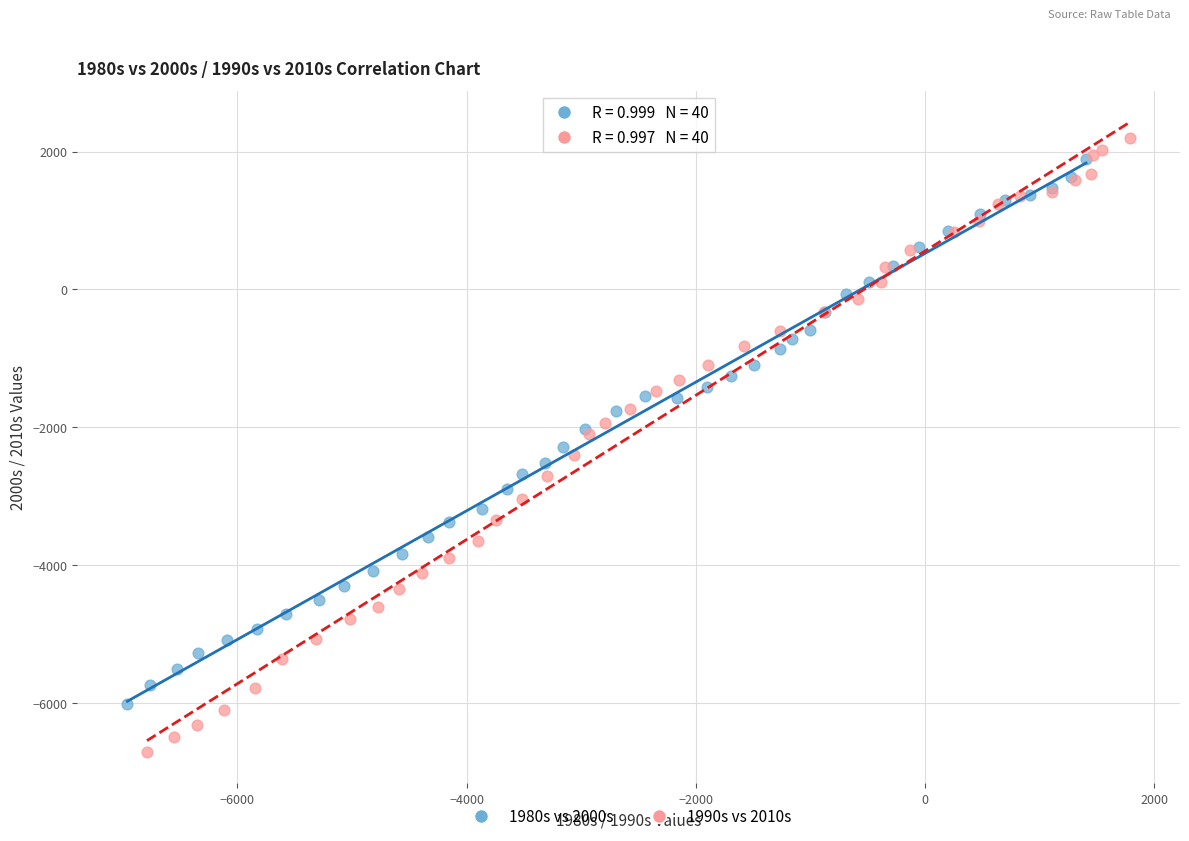

Which series has the largest Y range (max minus min)?

1990s vs 2010s